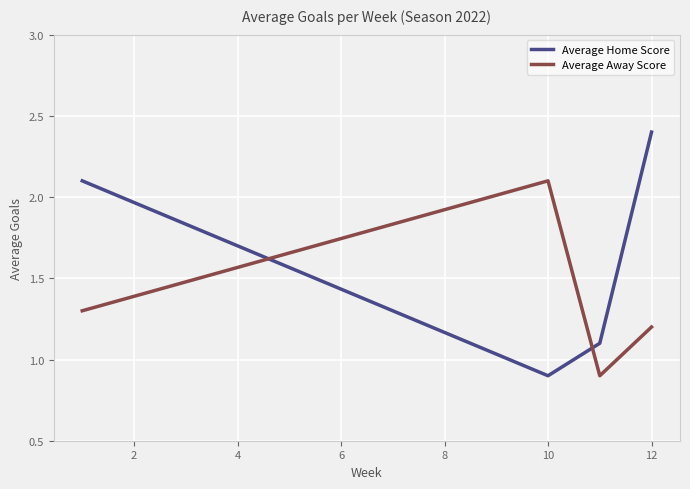

What is the sum of all Average Home Score values?

6.5